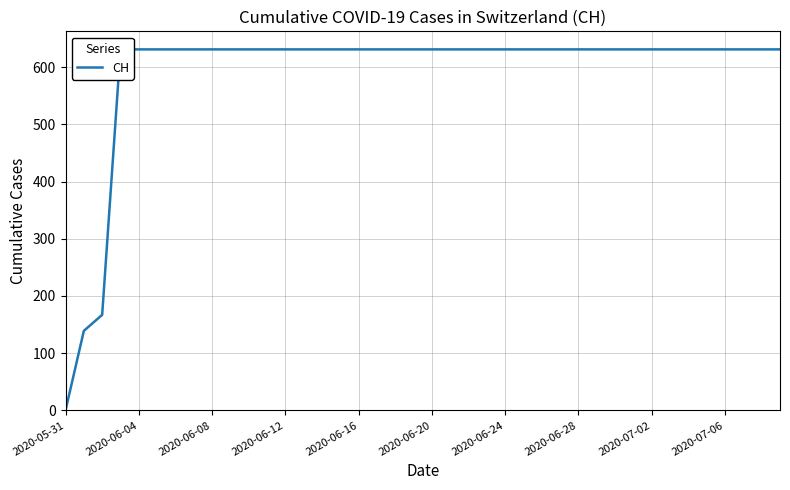

The value at 17 is 631. True or false?

True